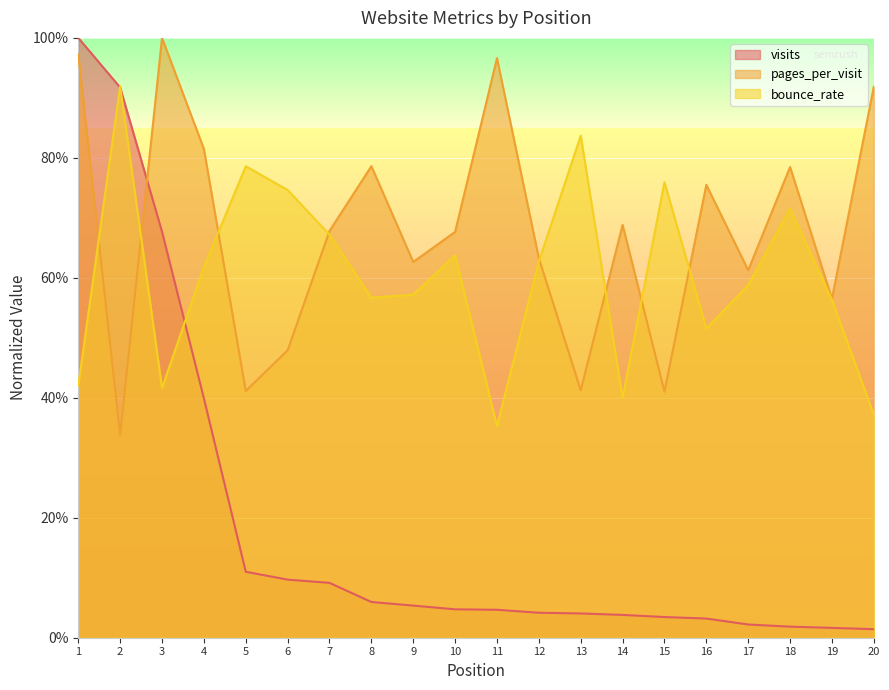

Between 9 and 19, which series saw the biggest shift?

pages_per_visit